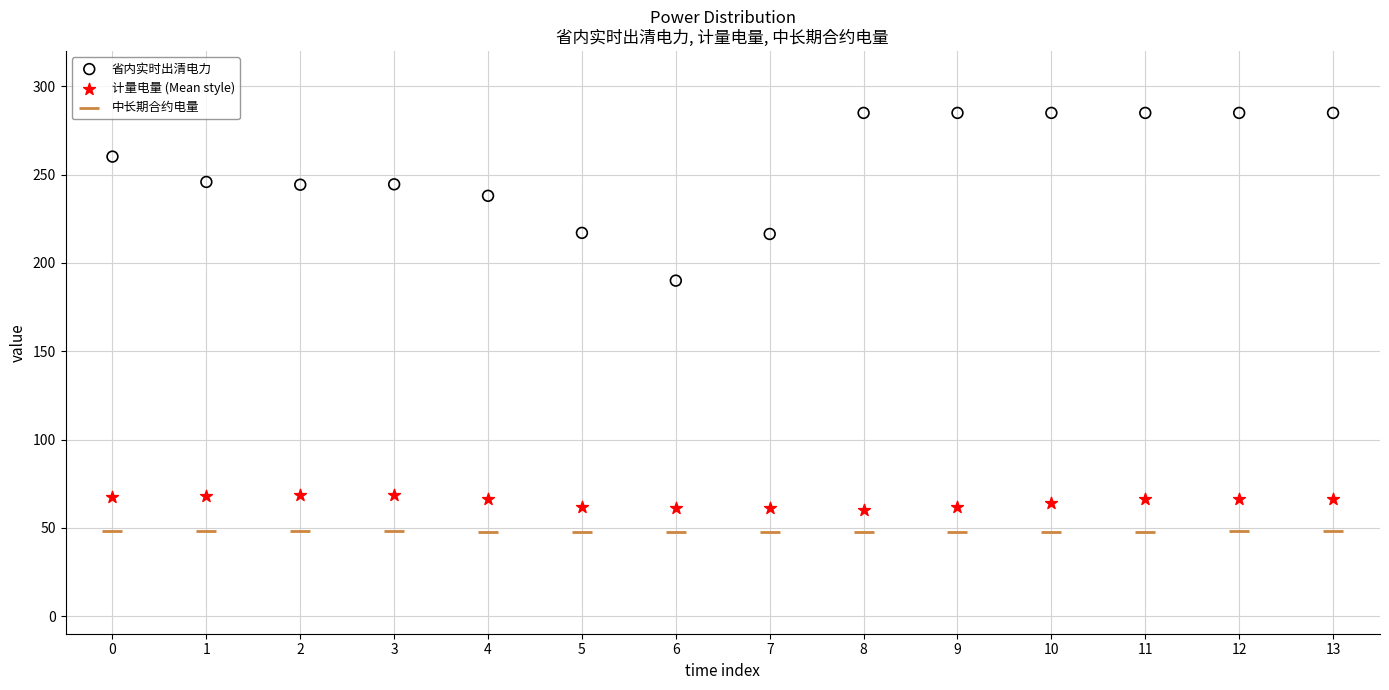

Across all data points, what is the range of Y values (max minus min)?

237.5